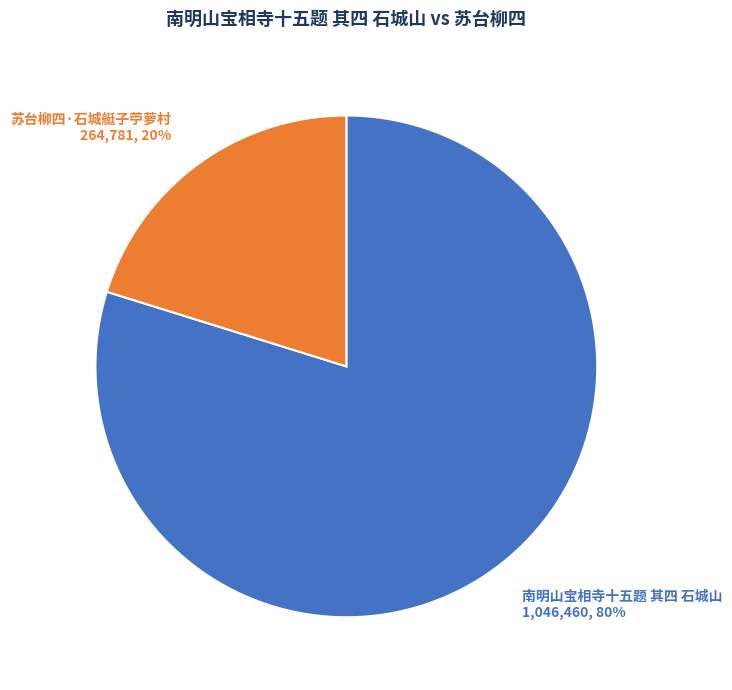

Rank the categories by value from highest to lowest.

南明山宝相寺十五题 其四 石城山, 苏台柳四·石城艇子苧萝村